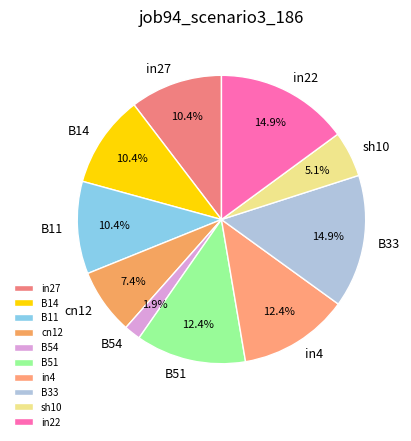

Is it true that B51 is 12% of the pie?

True